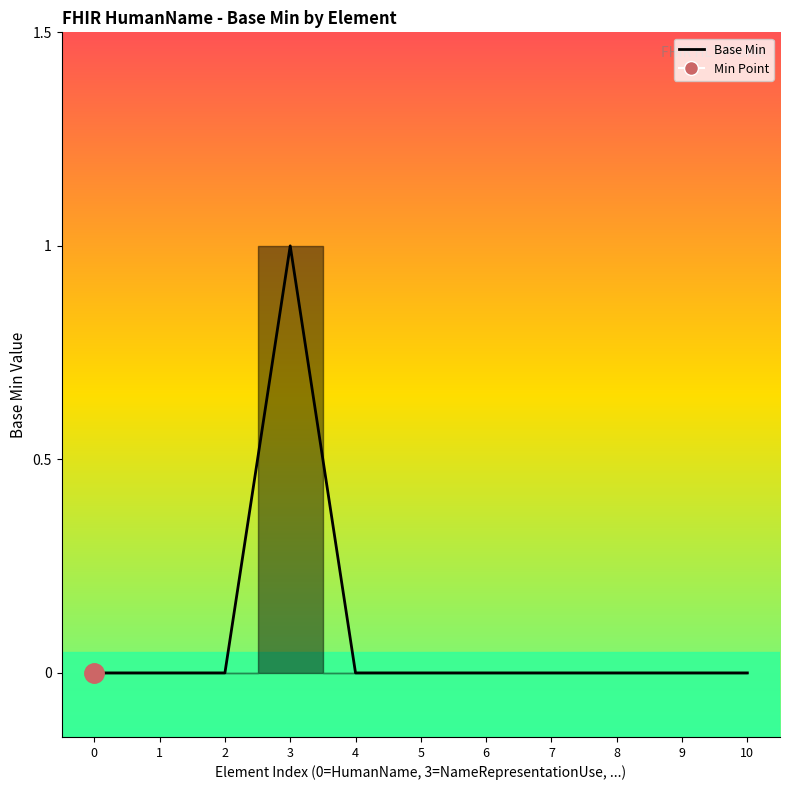

How many series are shown in this chart?

1